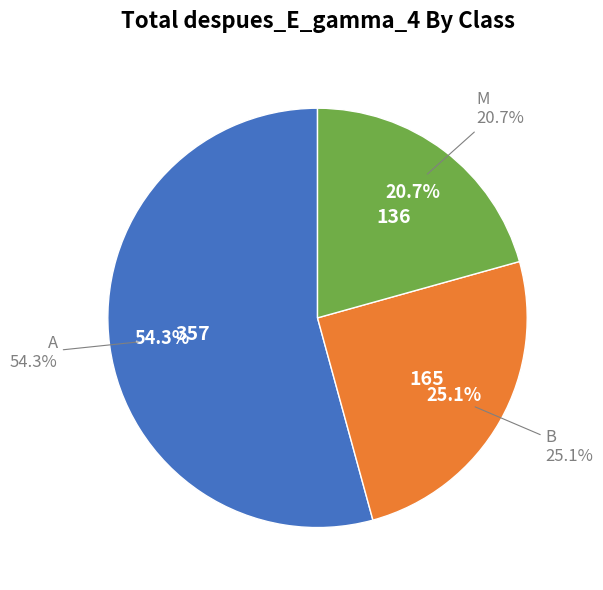

Is there a majority slice in this chart?

No